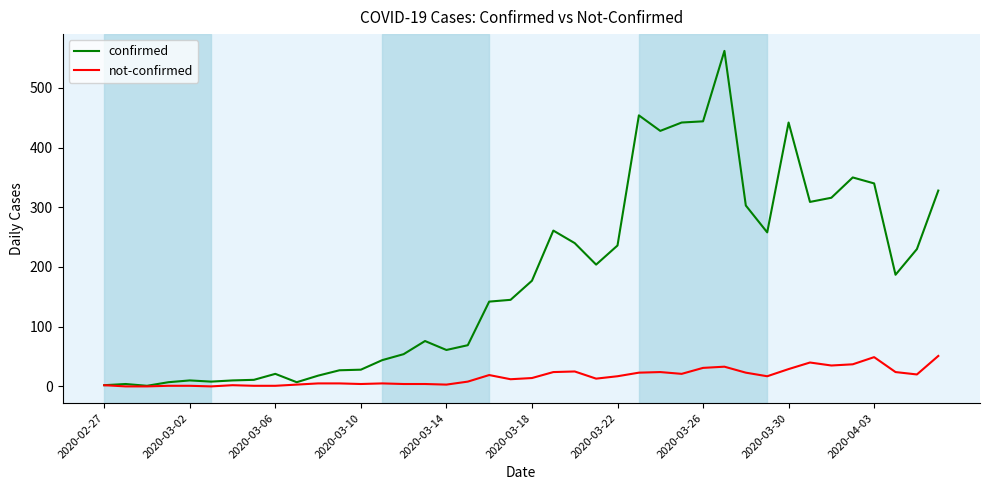

Which series has the largest total across all categories?

confirmed